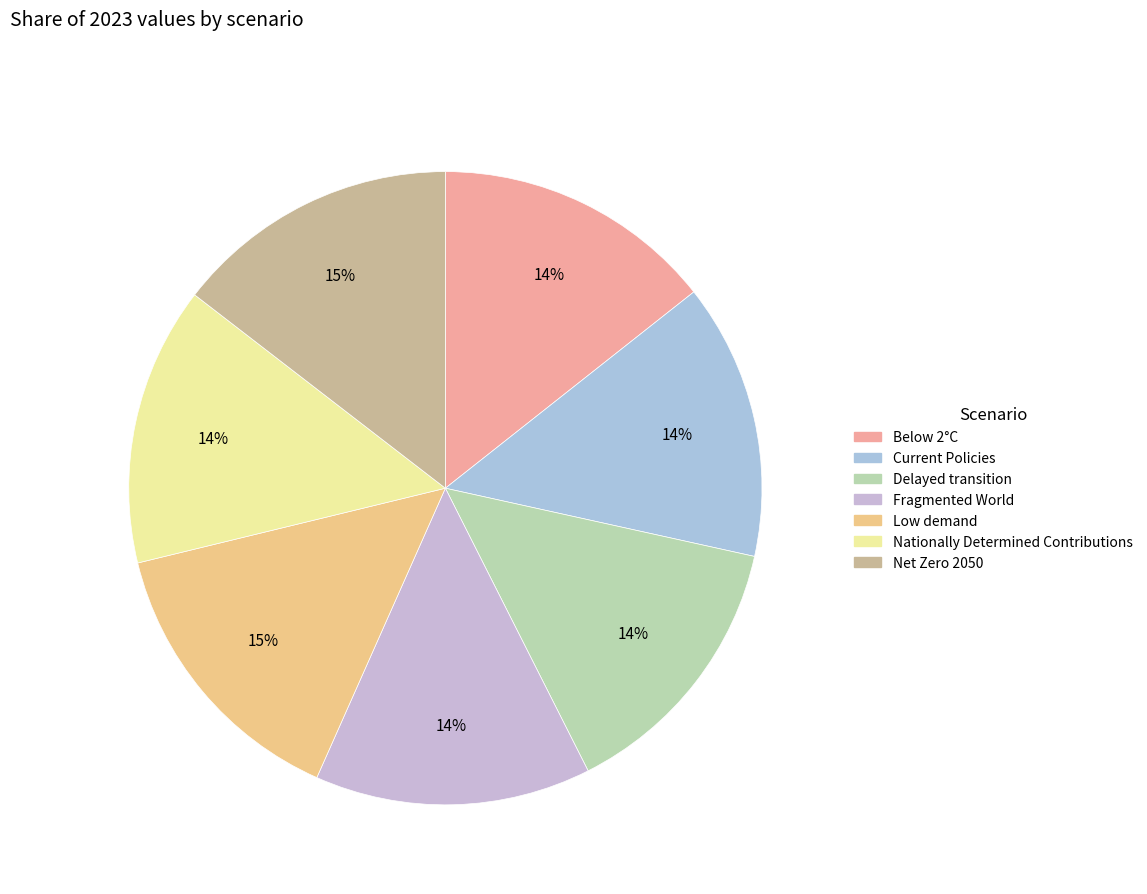

How many slices are in this pie chart?

7